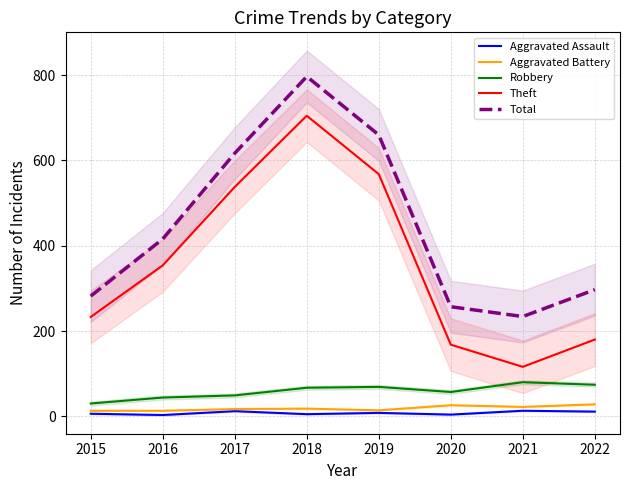

How many categories are shown in the chart?

8